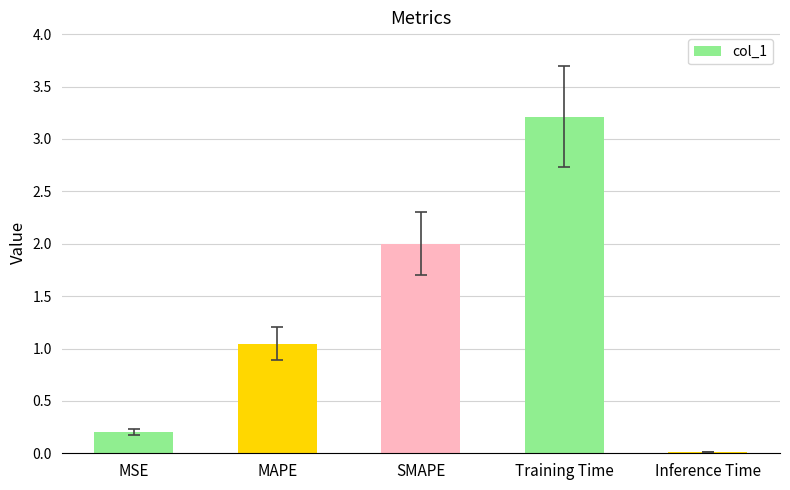

True or false: the data shows 0.0 at Inference Time.

True